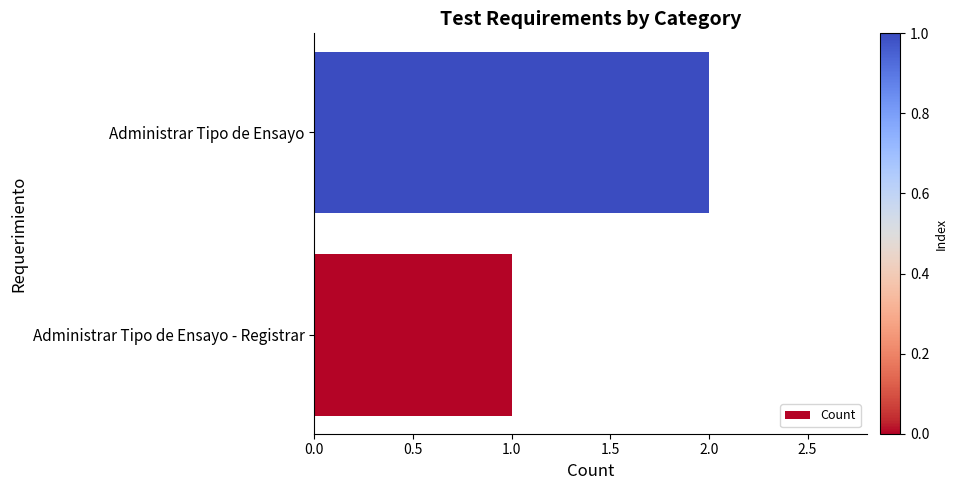

Is it true that the value at Administrar Tipo de Ensayo is 1?

False